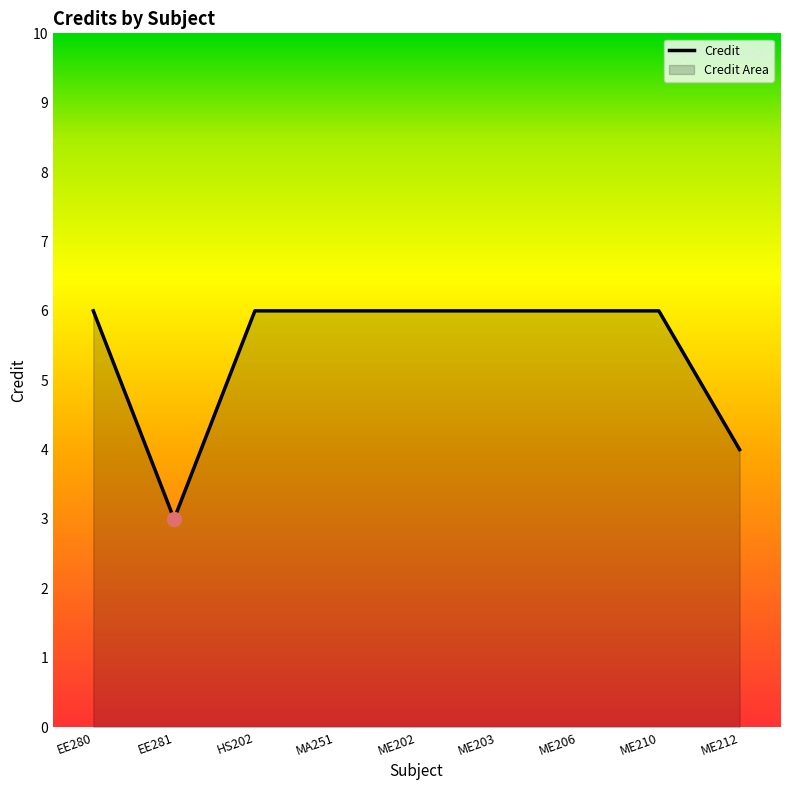

Between ME212 and ME206, which is larger?

ME206